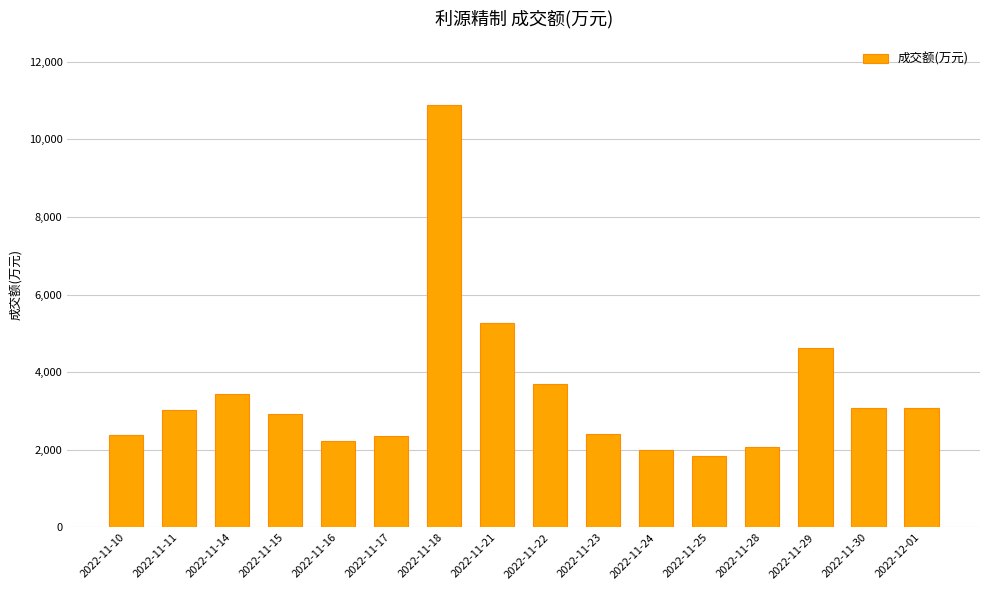

What is the maximum value shown in the chart?

10890